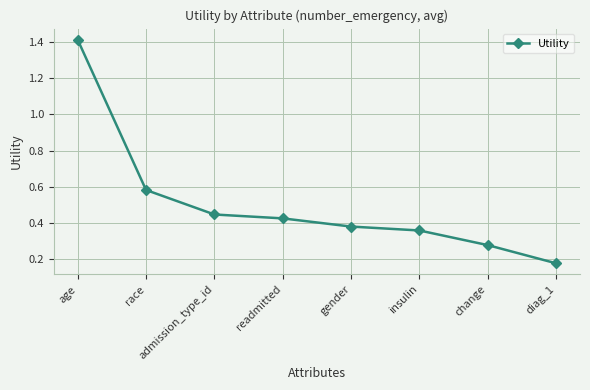

The chart shows a value of 0.1 at gender. True or false?

False